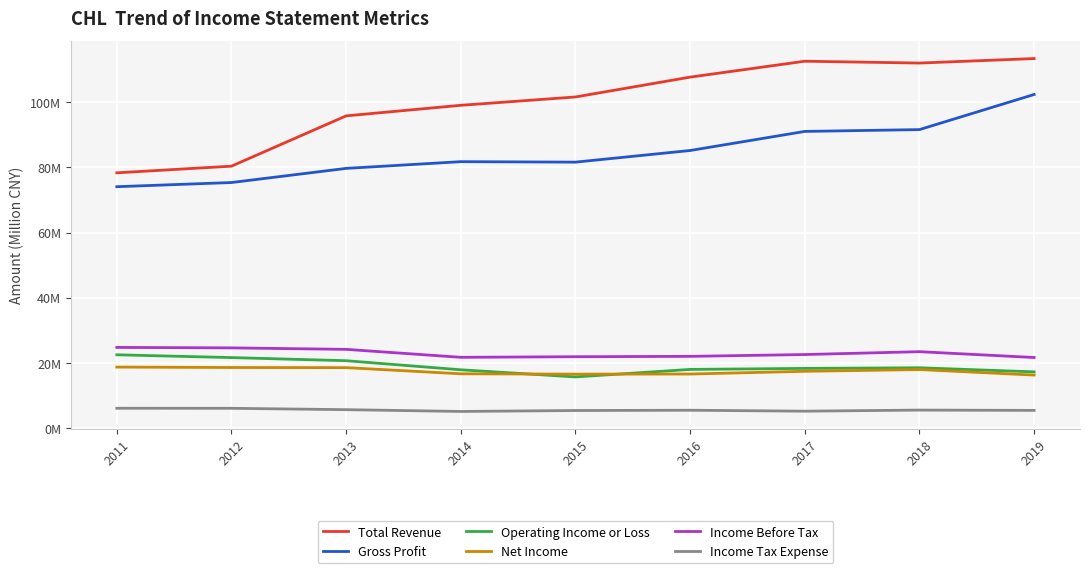

Rank the series at 2015 from highest to lowest value.

Total Revenue, Gross Profit, Income Before Tax, Net Income, Operating Income or Loss, Income Tax Expense